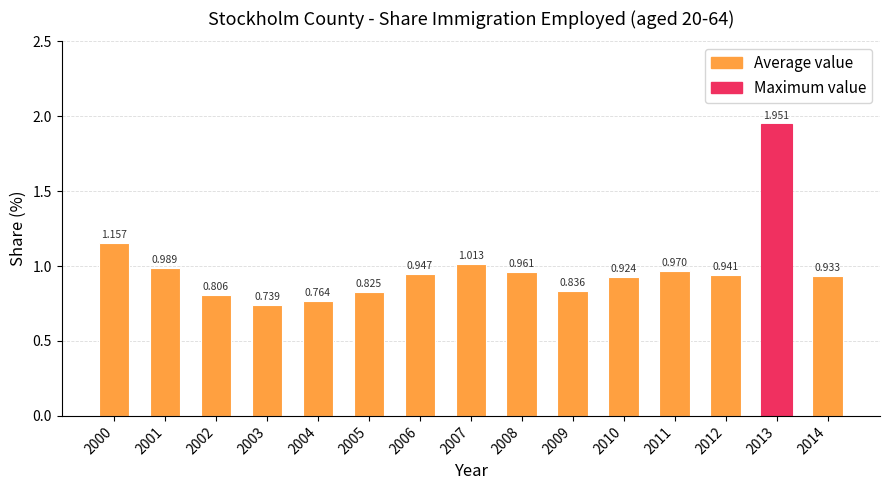

What is the sum of all values?

14.8